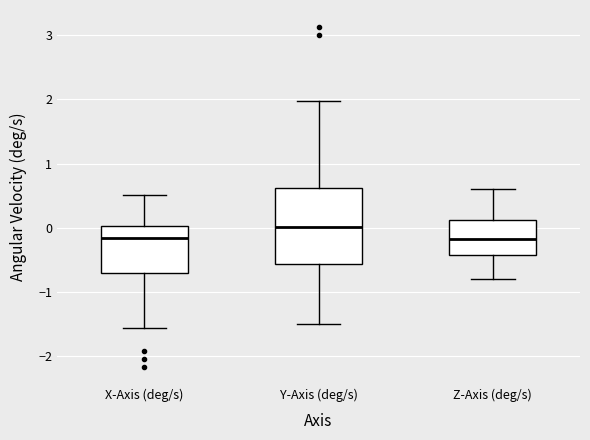

Reading left to right, transcribe this box plot: for each box, give where its median line is, the range the box spans, and where its two whiskers end, as read against the y-axis. The values are not printed on the chart, so give them approximately, as read against the axis.

X-Axis (deg/s): median -0.2, box -0.7 to 0.0, whiskers -1.6 to 0.5
Y-Axis (deg/s): median 0.0, box -0.6 to 0.6, whiskers -1.5 to 2.0
Z-Axis (deg/s): median -0.2, box -0.4 to 0.1, whiskers -0.8 to 0.6